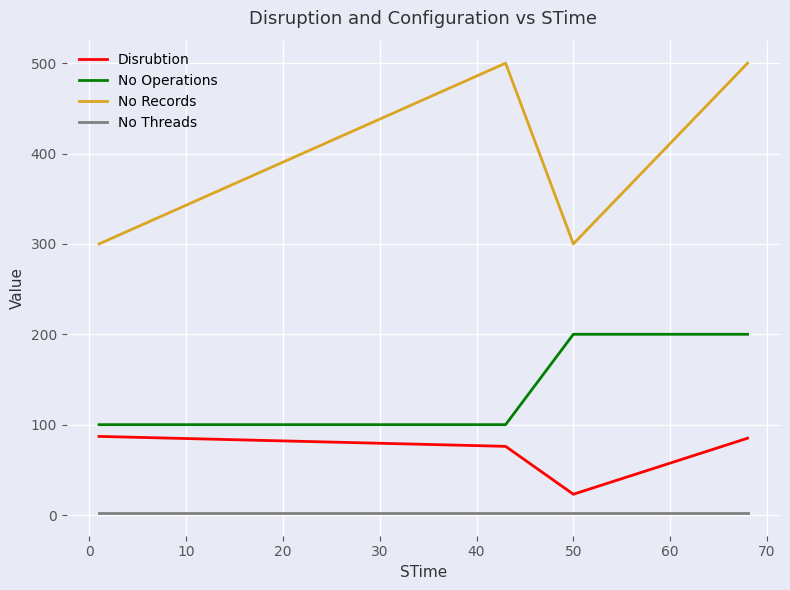

Rank the series by their average value, from lowest to highest.

No Threads, Disrubtion, No Operations, No Records